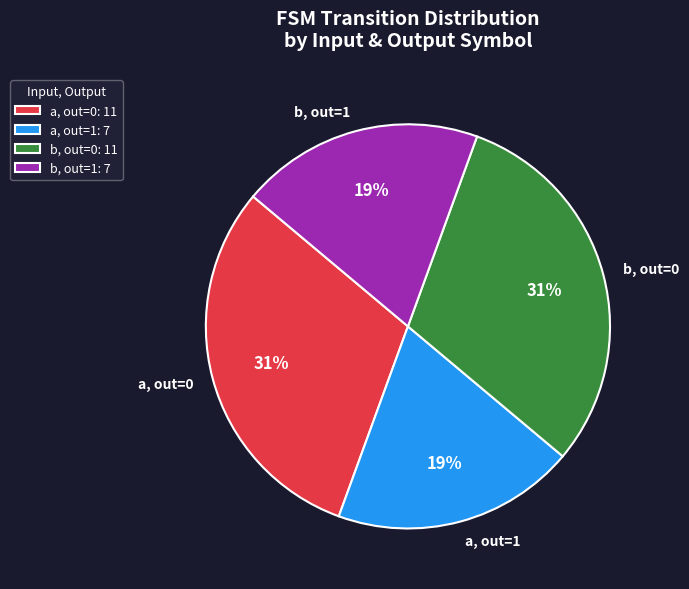

The a, out=1 slice represents 19% of the pie. True or false?

True